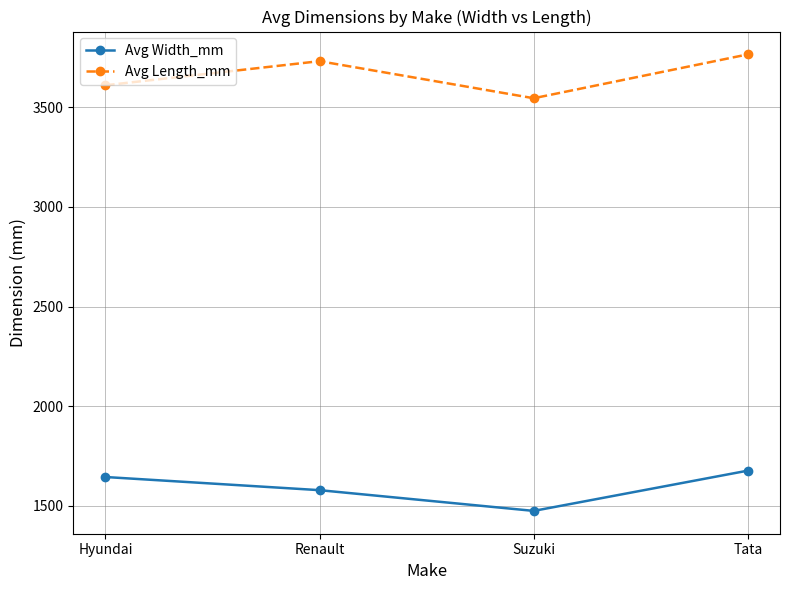

Reading left to right, extract all data points from this chart.

Avg Width_mm: Hyundai=1645	Renault=1579	Suzuki=1475	Tata=1677
Avg Length_mm: Hyundai=3610	Renault=3731	Suzuki=3545	Tata=3765